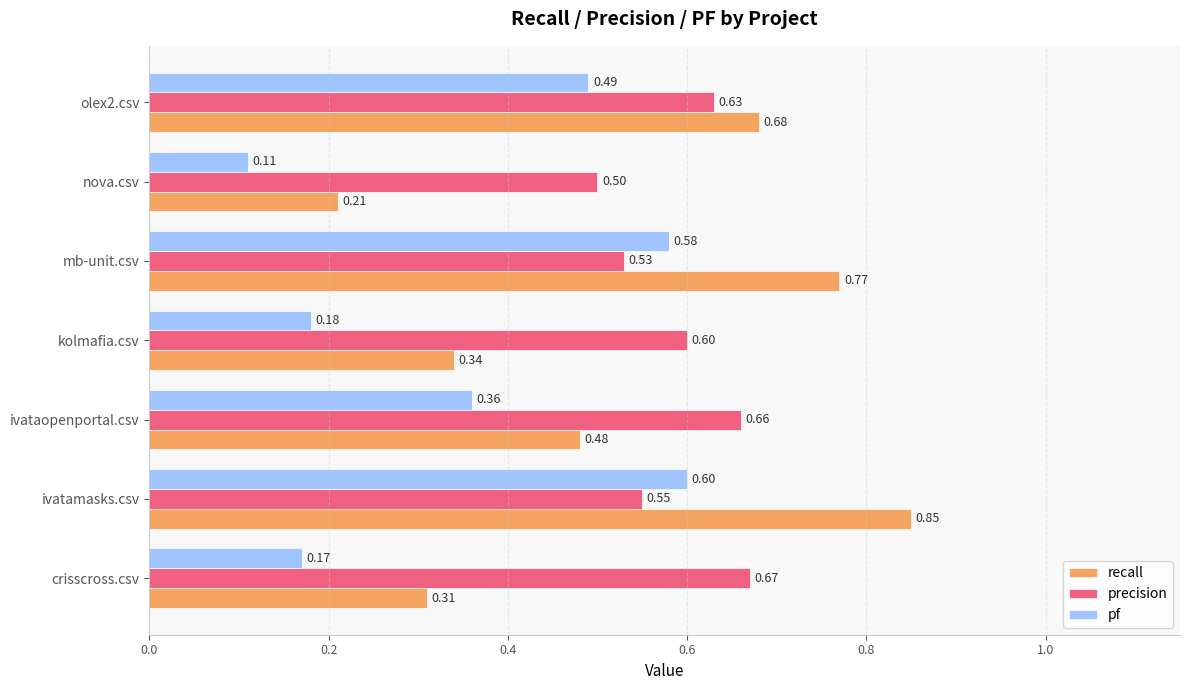

Which category has the lowest value across all series?

nova.csv